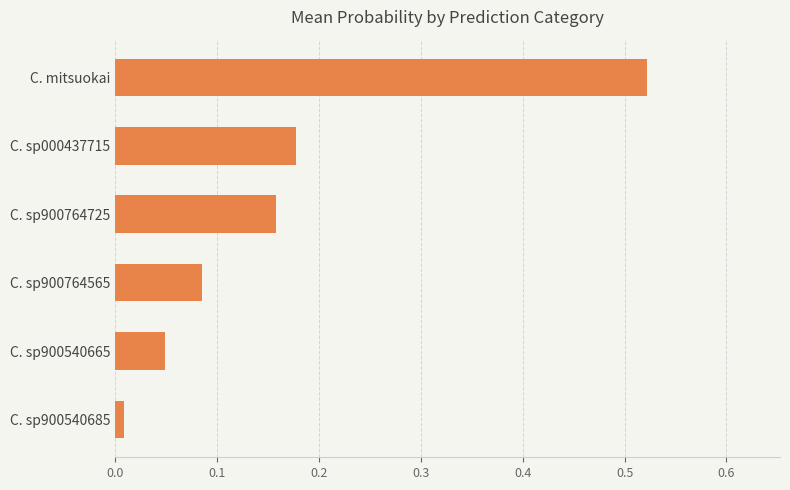

At which label is the value closest to 0?

C. sp900540685